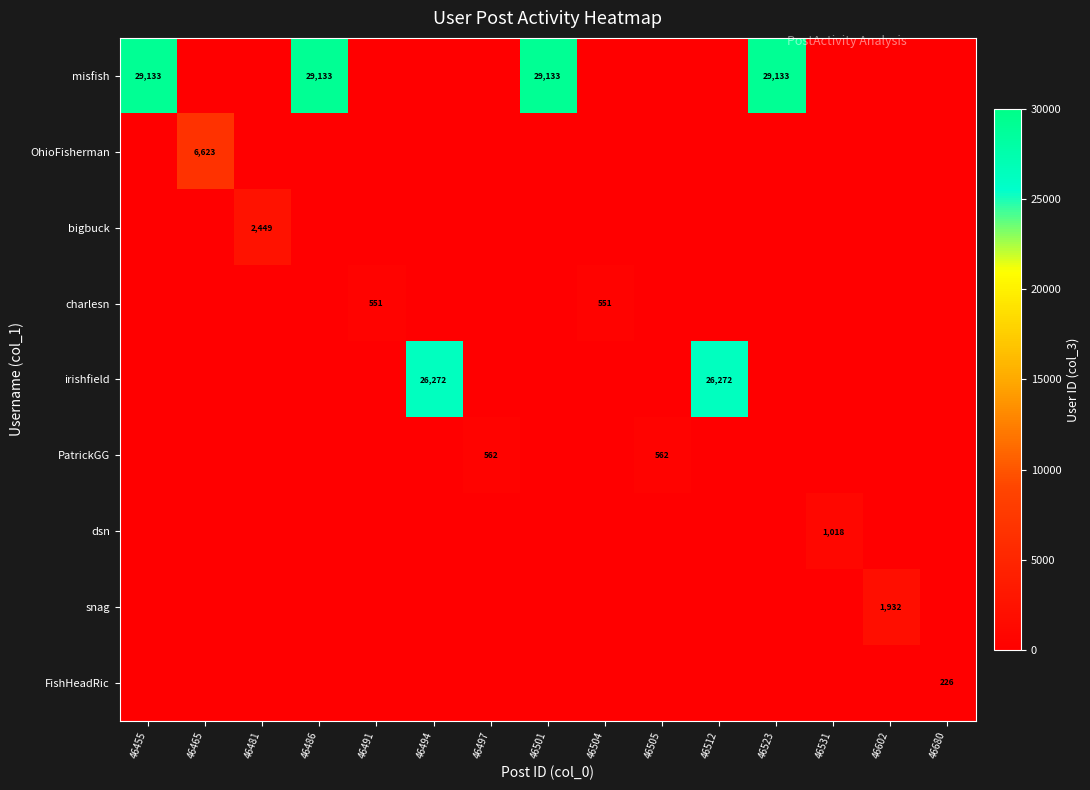

At which category is the sum across all series the highest?

46455